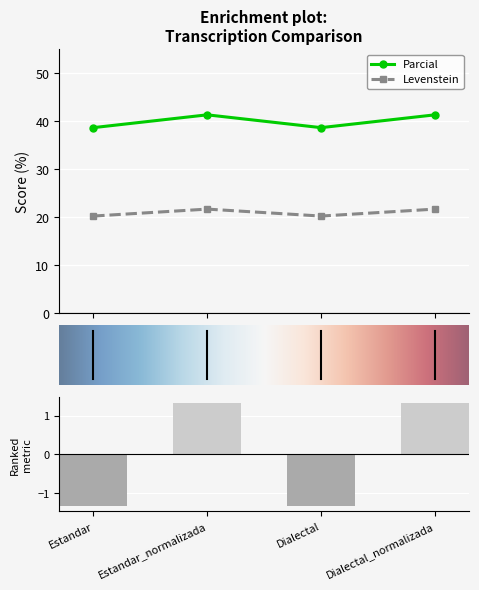

True or false: Levenstein and Parcial cross at least once.

False